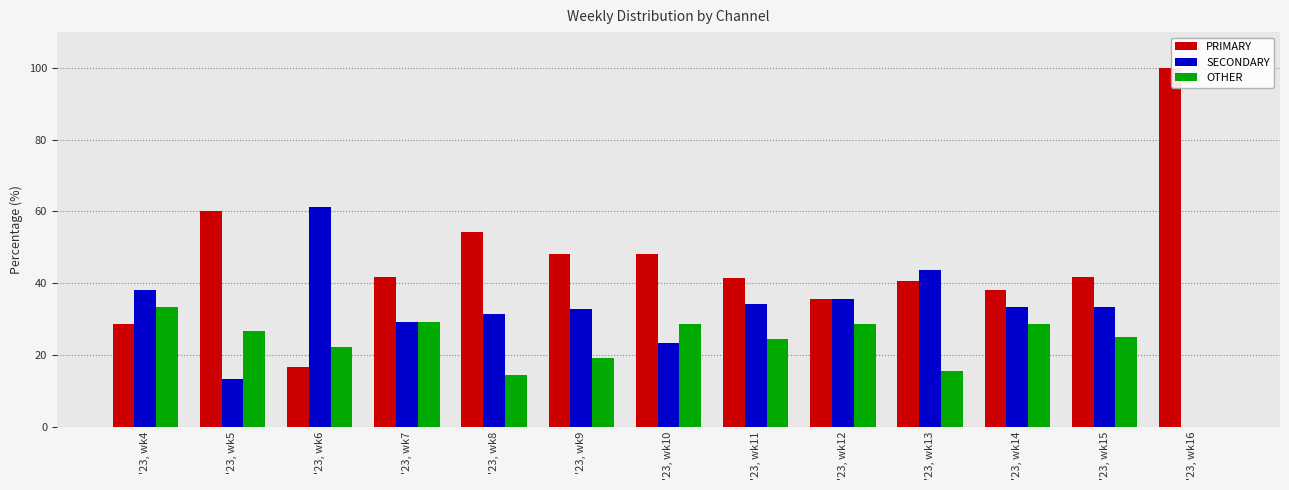

The value of SECONDARY at '23, wk9 is 47.3. True or false?

False